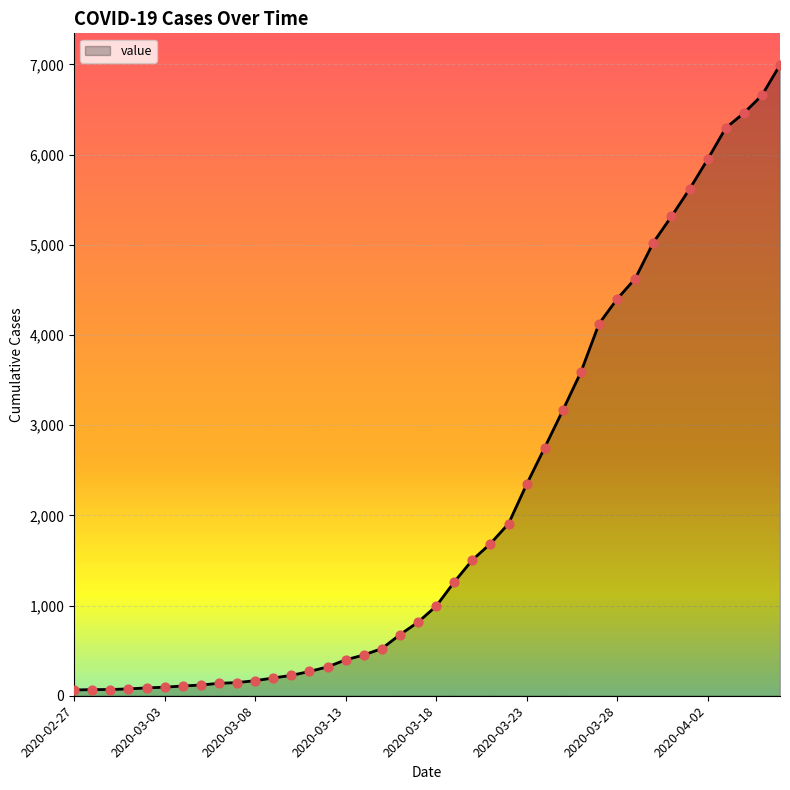

What is the difference between the maximum and minimum values?

6931